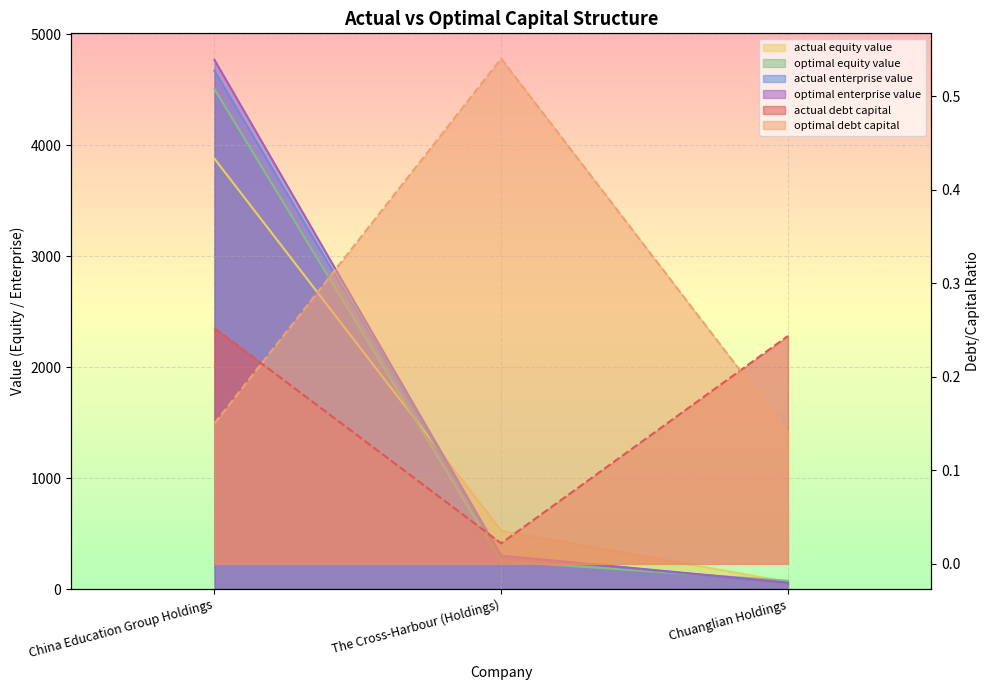

Is the value of actual_enterprise_value at The Cross-Harbour (Holdings) greater than the value of optimal_equity_value at Chuanglian Holdings?

Yes